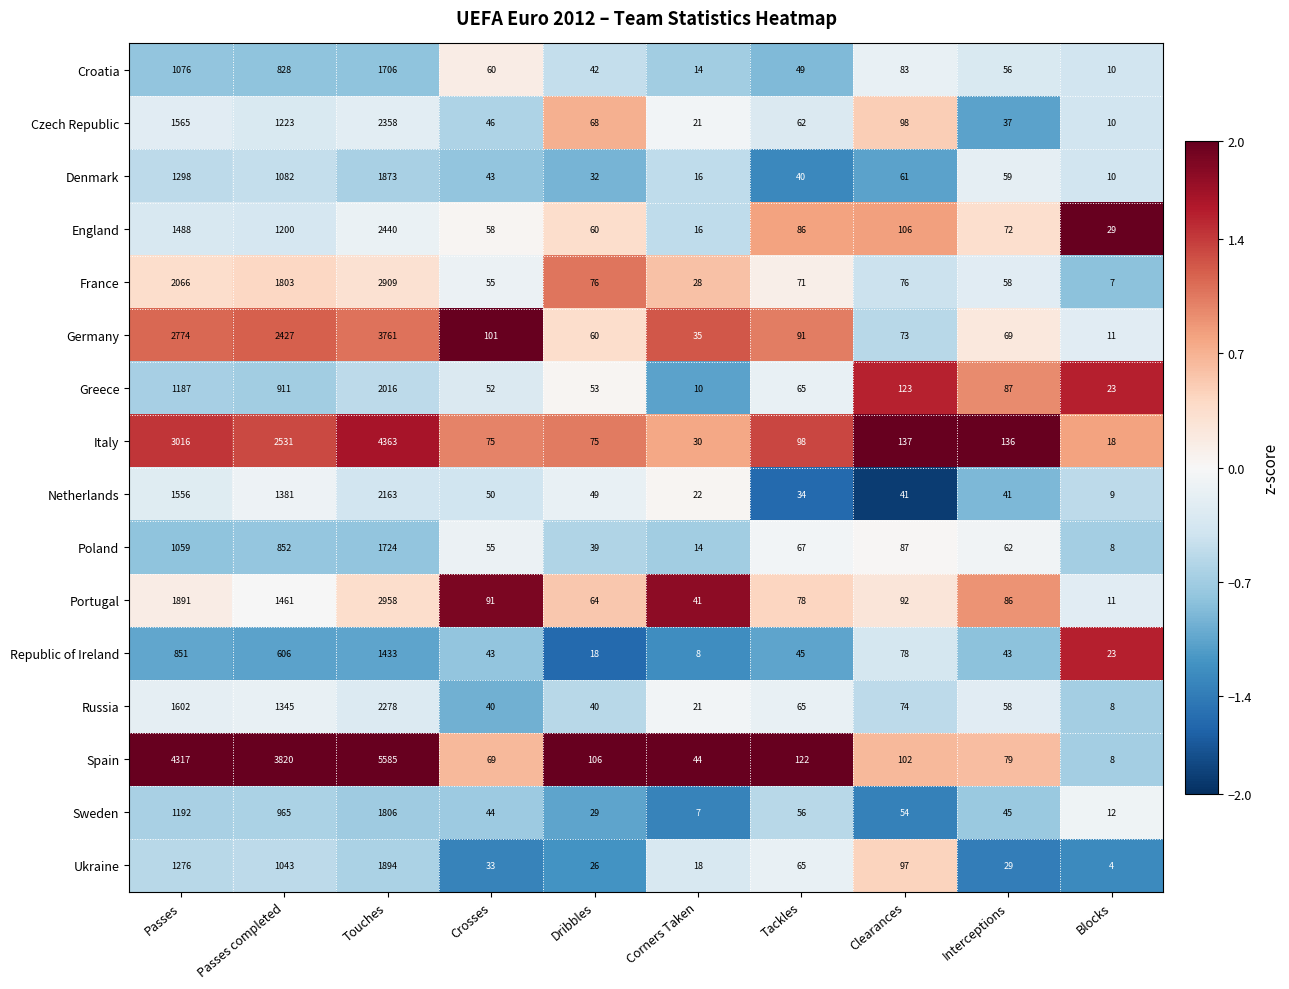

What is the sum of the Republic of Ireland values at Corners Taken and Passes?

859